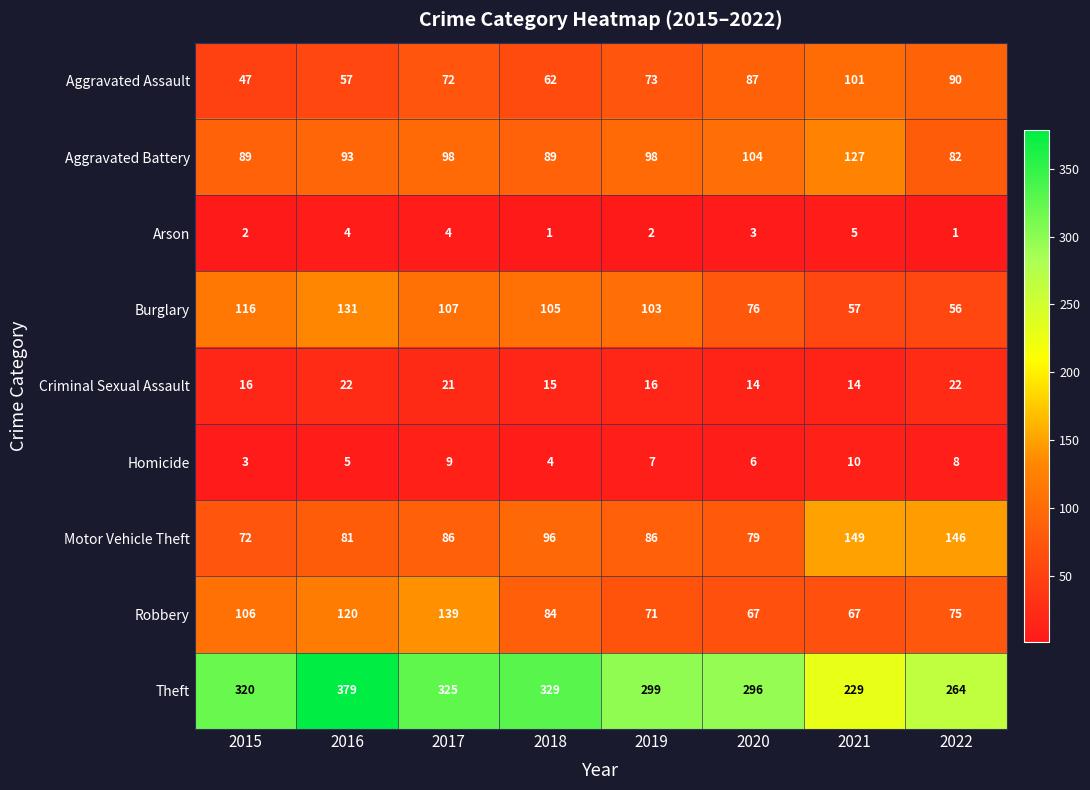

Is the value of Aggravated Assault at 2017 greater than the value of Aggravated Battery at 2018?

No